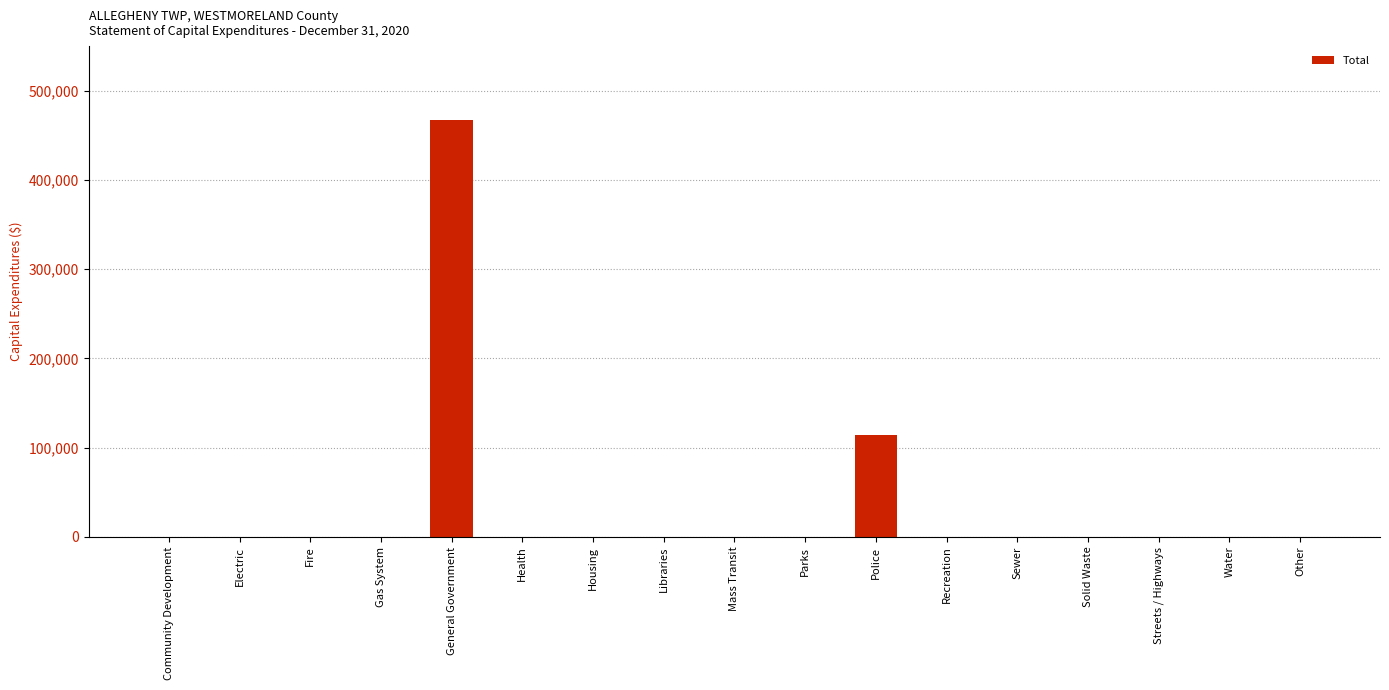

At which label is the value closest to 233685?

Police